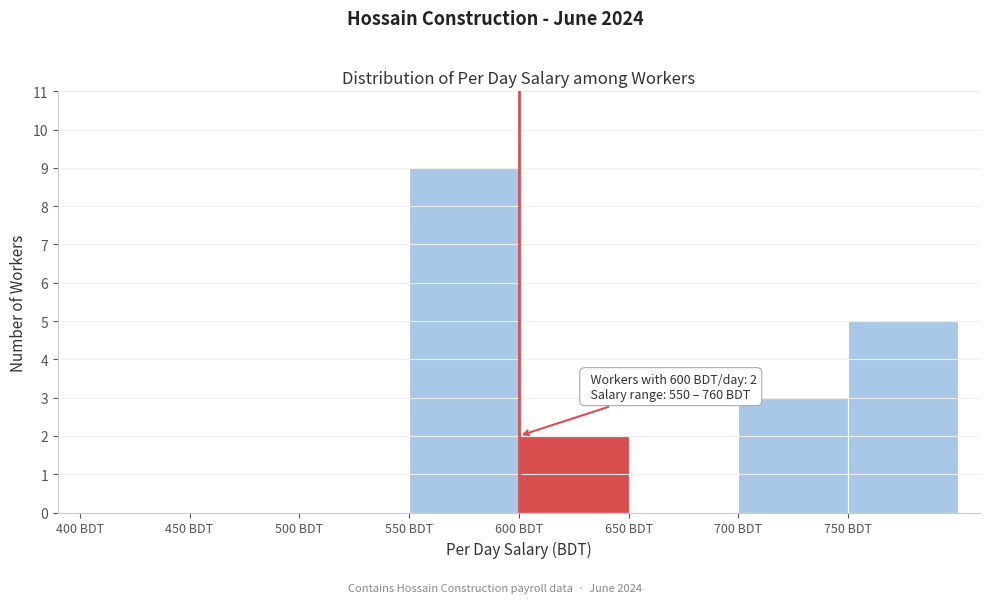

Over which range of the x-axis is the bar tallest?

550 to 600